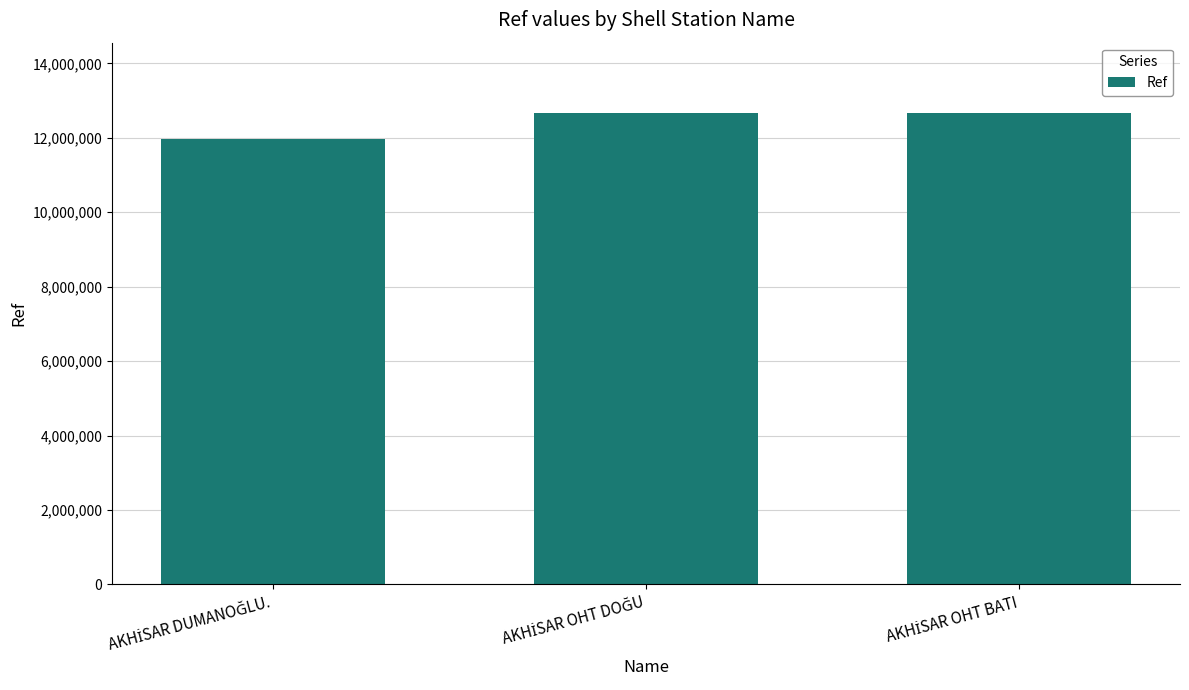

What is the average value?

12427442